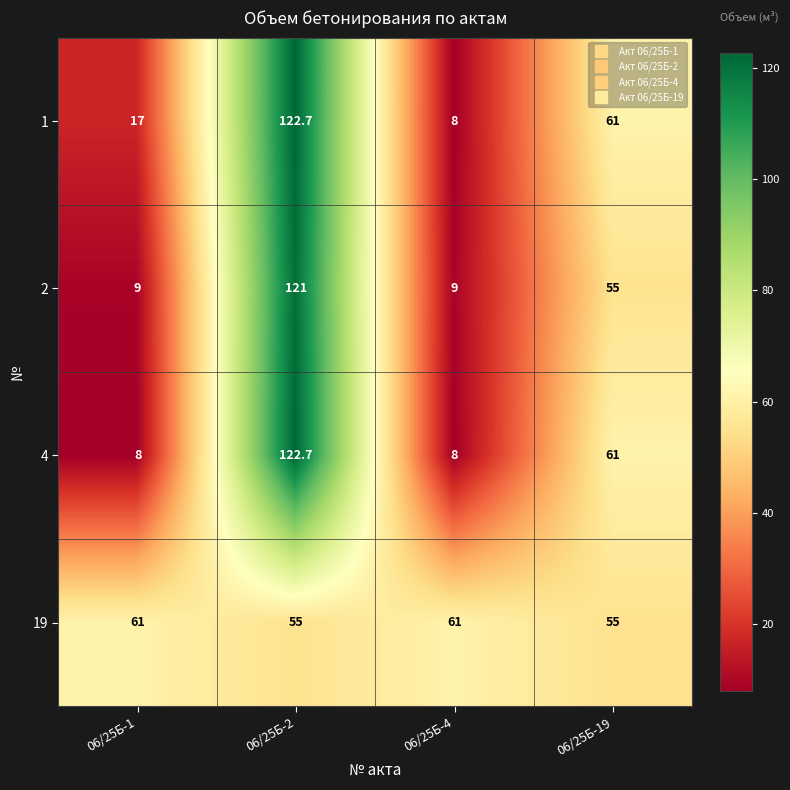

What is the sum of the 4 values at 06/25Б-2 and 06/25Б-4?

130.7